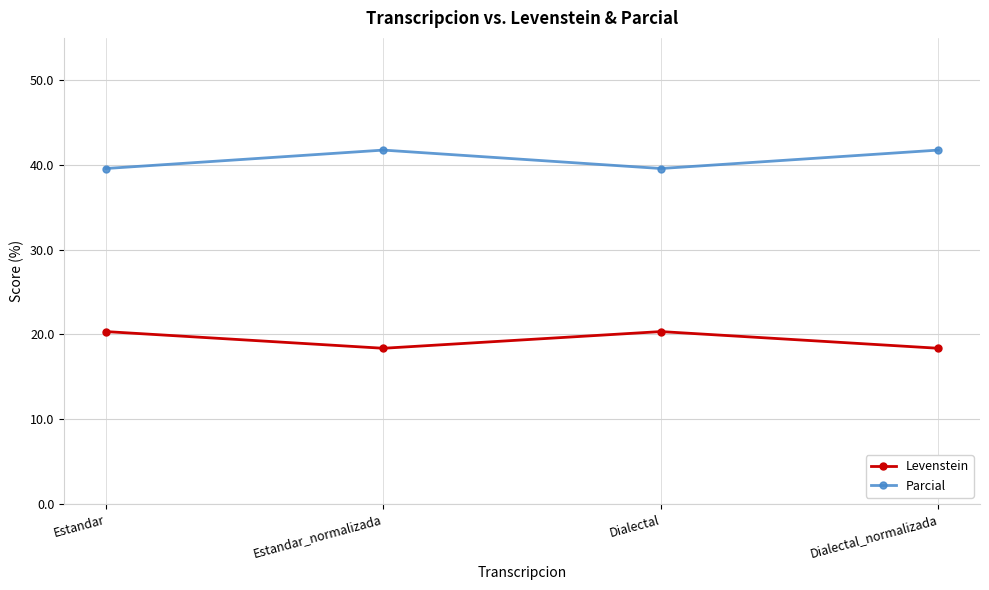

What position from the right is Dialectal?

2